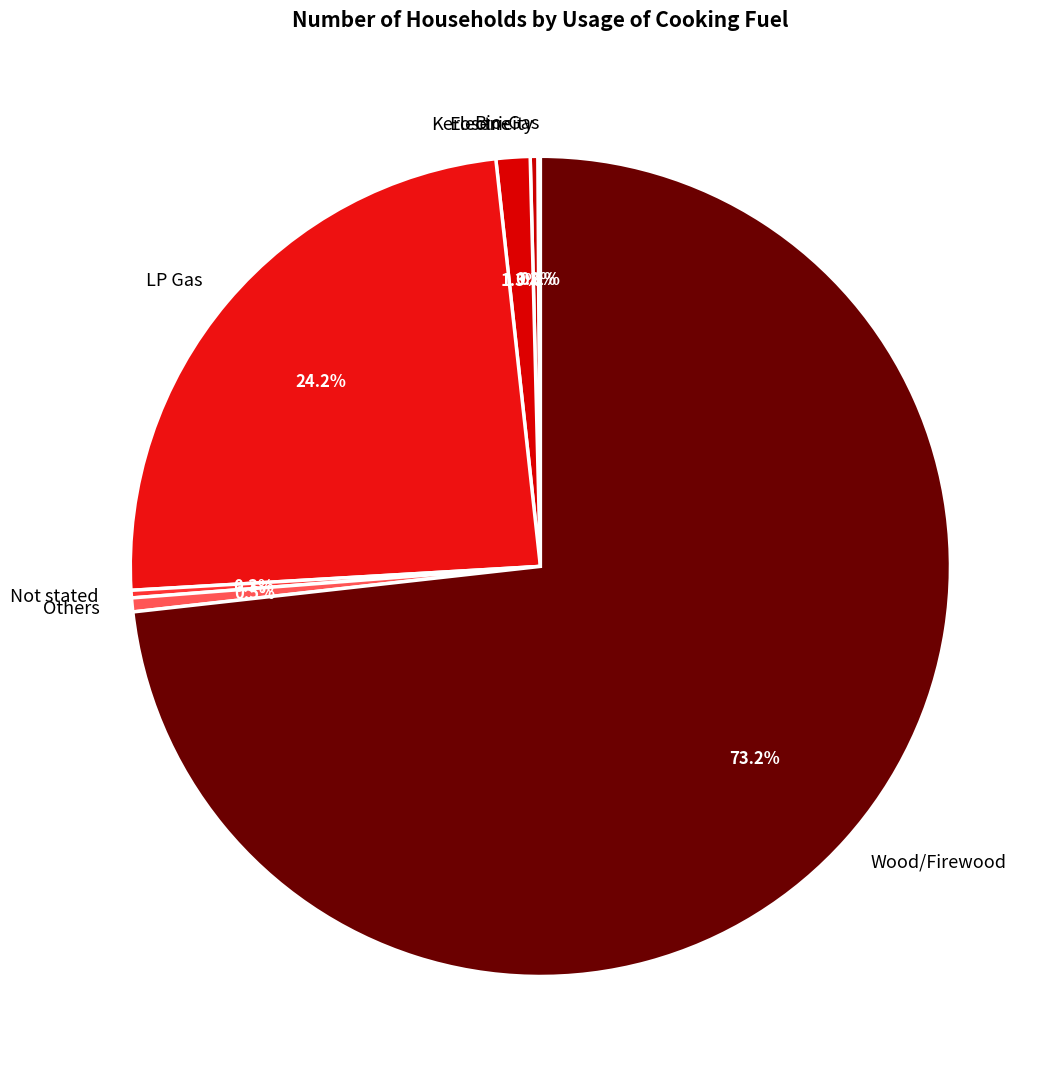

Which category has the biggest portion of the pie?

Wood/Firewood